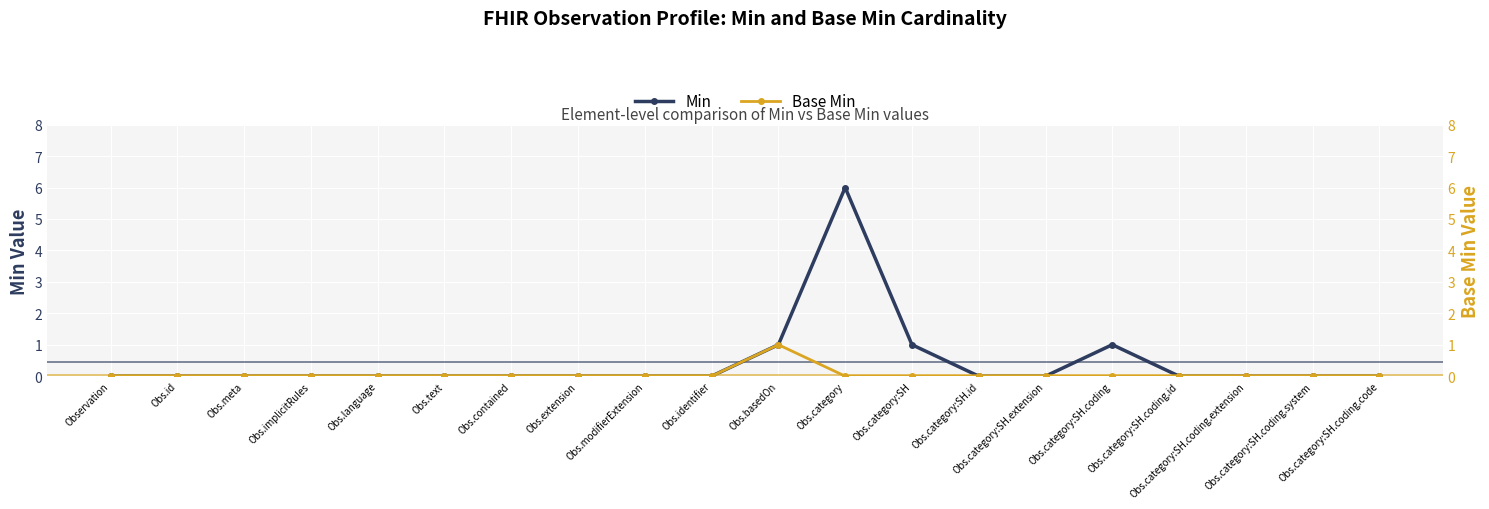

Which label corresponds to the largest value in the chart?

Obs.category